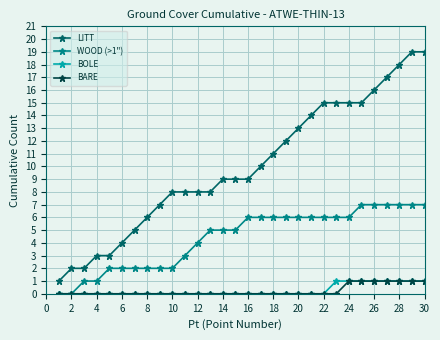

True or false: WOOD (>1") and LITT cross at least once.

False